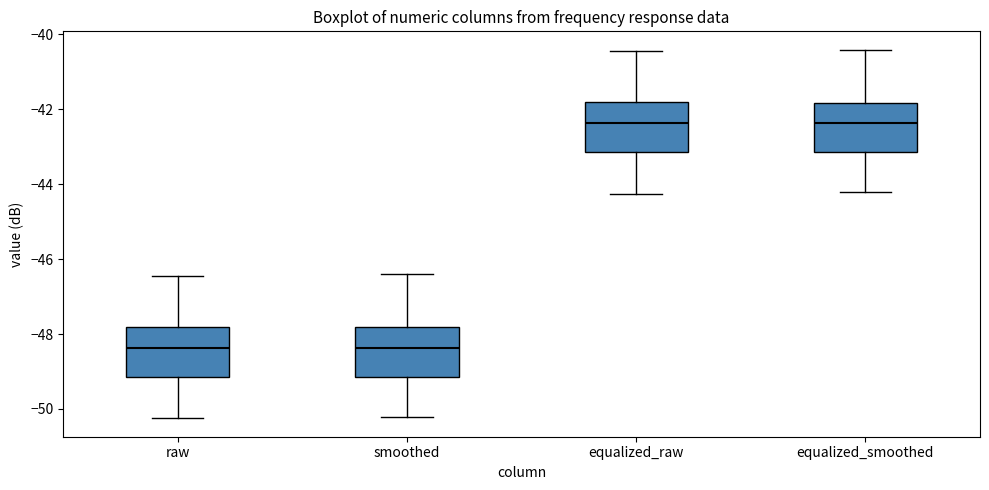

Reading left to right, transcribe this box plot: for each box, give where its median line is, the range the box spans, and where its two whiskers end, as read against the y-axis. The values are not printed on the chart, so give them approximately, as read against the axis.

raw: median -48.4, box -49.2 to -47.8, whiskers -50.2 to -46.4
smoothed: median -48.4, box -49.2 to -47.8, whiskers -50.2 to -46.4
equalized_raw: median -42.4, box -43.2 to -41.8, whiskers -44.2 to -40.4
equalized_smoothed: median -42.4, box -43.2 to -41.8, whiskers -44.2 to -40.4